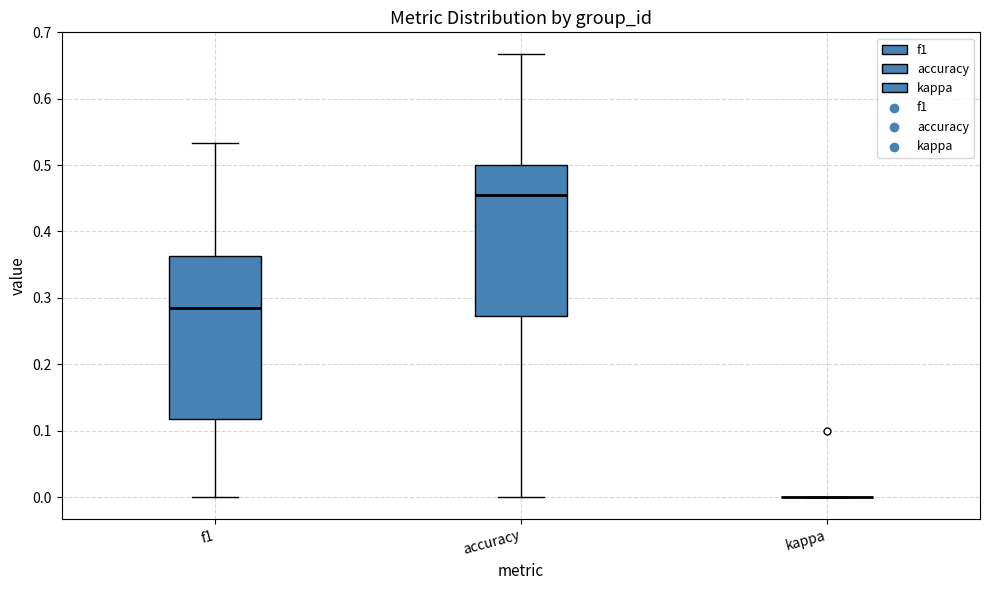

Reading left to right, transcribe this box plot: for each box, give where its median line is, the range the box spans, and where its two whiskers end, as read against the y-axis. The values are not printed on the chart, so give them approximately, as read against the axis.

f1: median 0.28, box 0.12 to 0.36, whiskers 0.00 to 0.53
accuracy: median 0.45, box 0.27 to 0.50, whiskers 0.00 to 0.67
kappa: box collapsed to a line at 0.00, whiskers 0.00 to 0.00